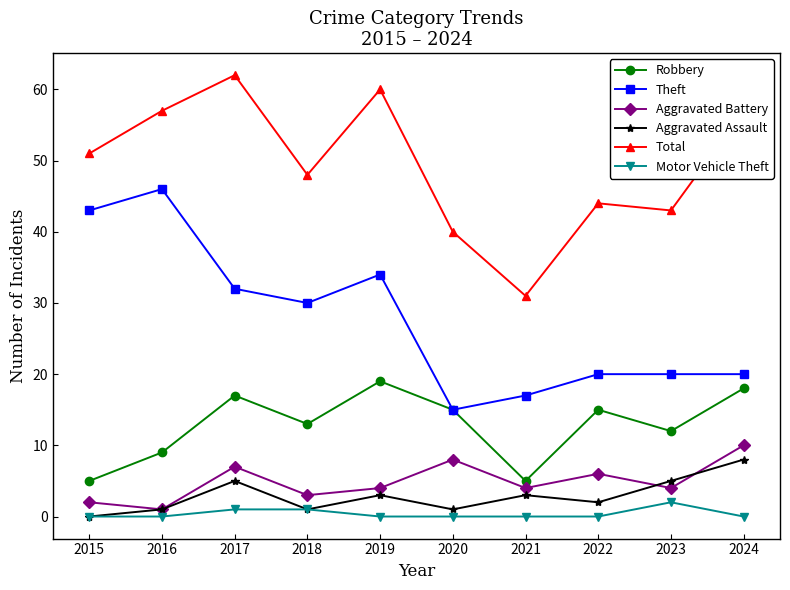

What is the sum of all Aggravated Battery values?

49